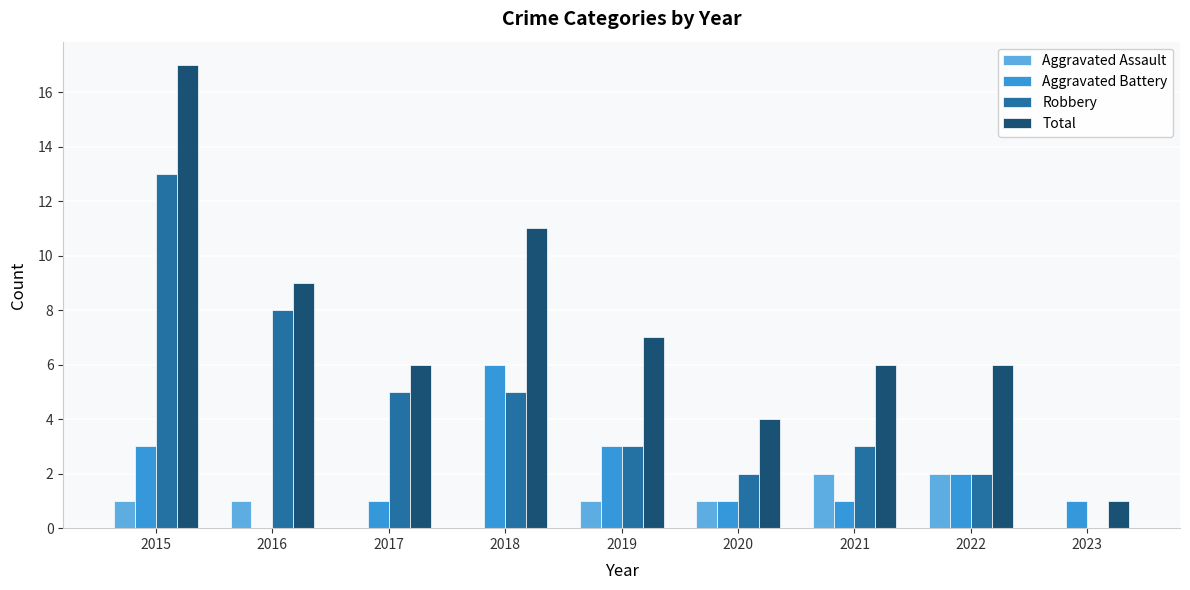

What is the highest value of the Total series?

17